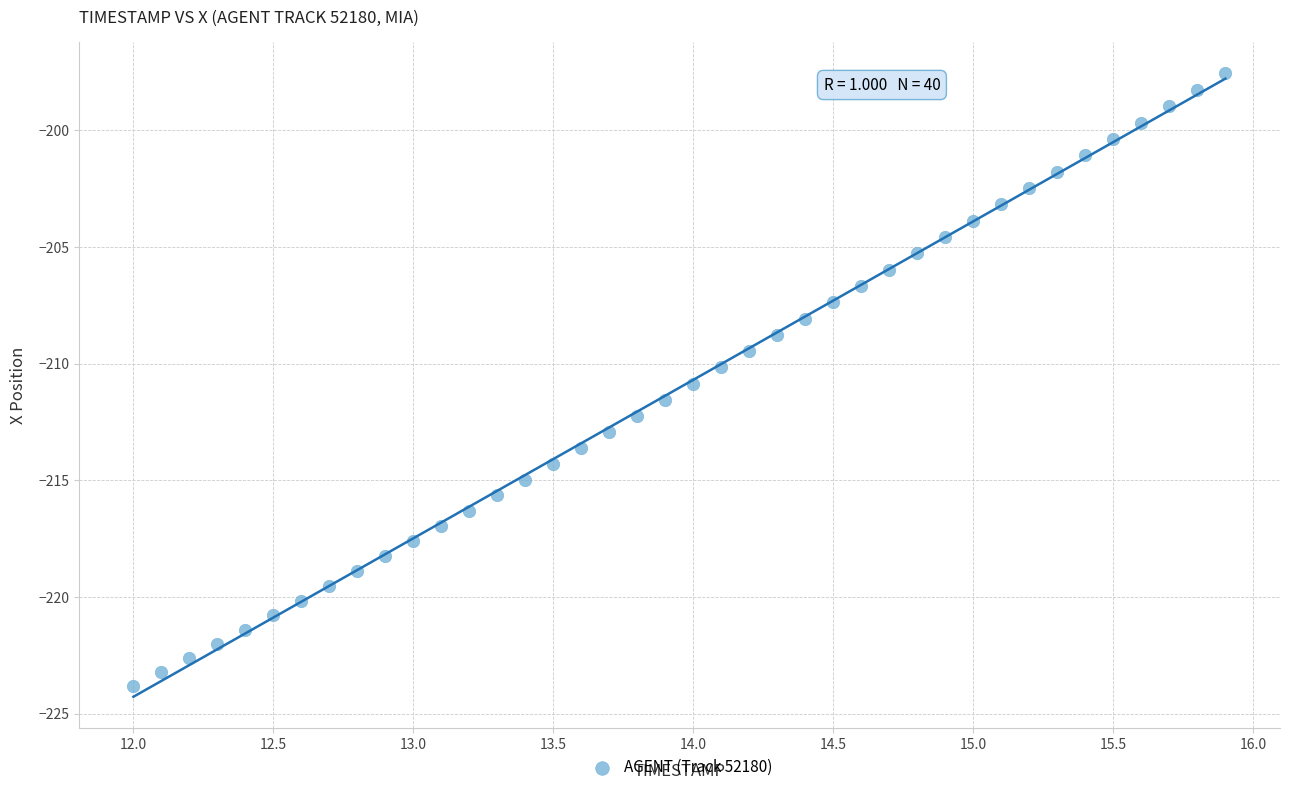

What is the range of X values (max minus min)?

3.9